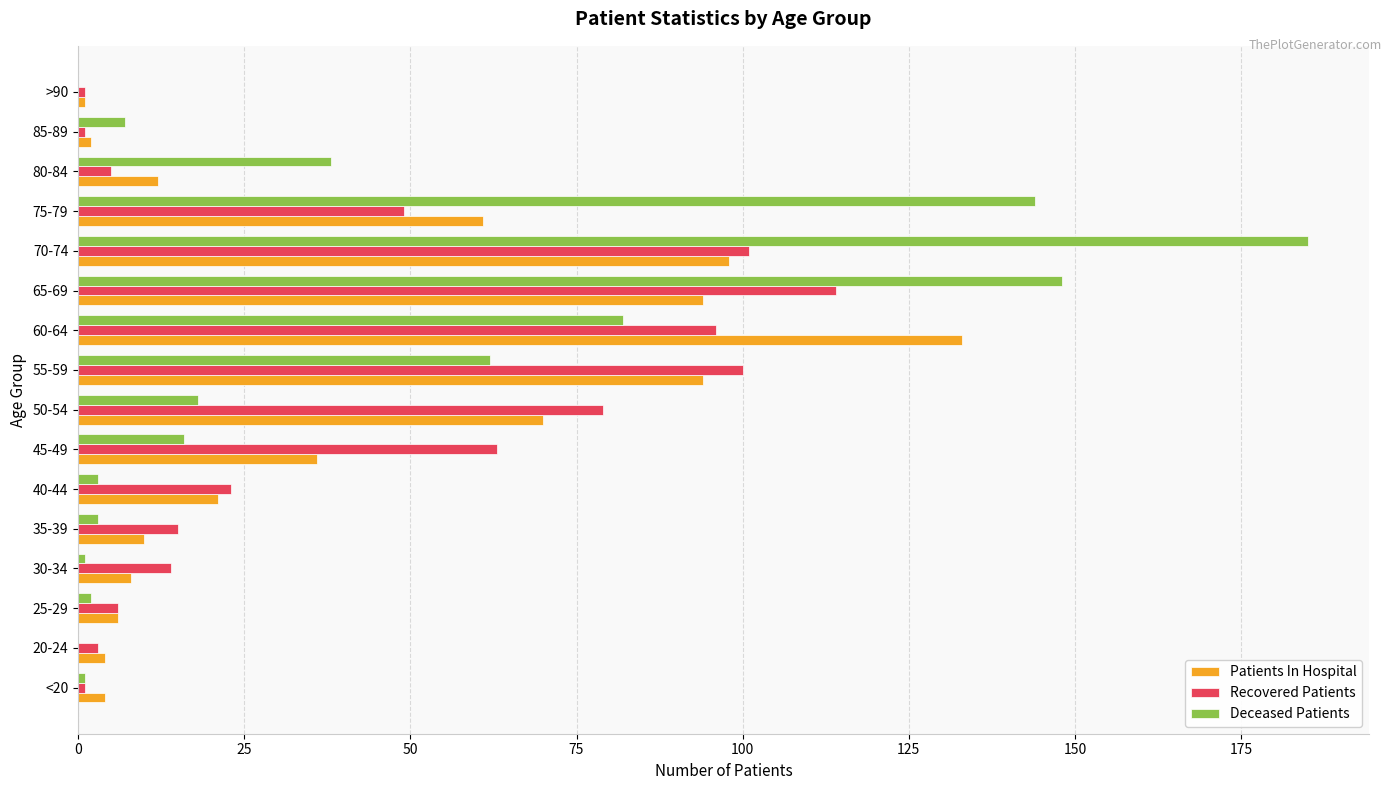

Which series changed the most between 20-24 and 40-44?

Recovered Patients